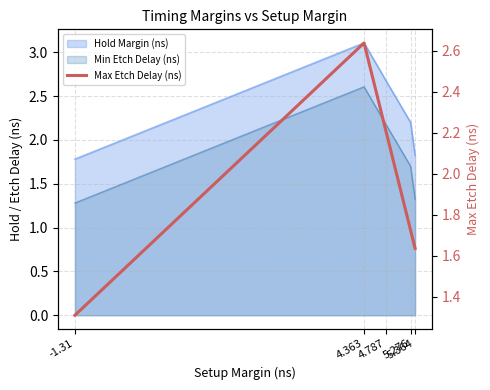

Reading left to right, extract all data points from this chart.

1.3	2.6	2.2	1.7	1.6